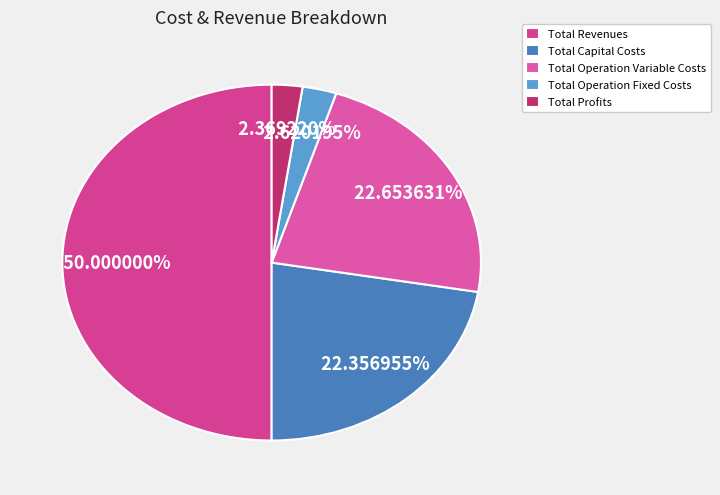

What percentage is the Total Operation Fixed Costs slice, to the nearest percent?

3%